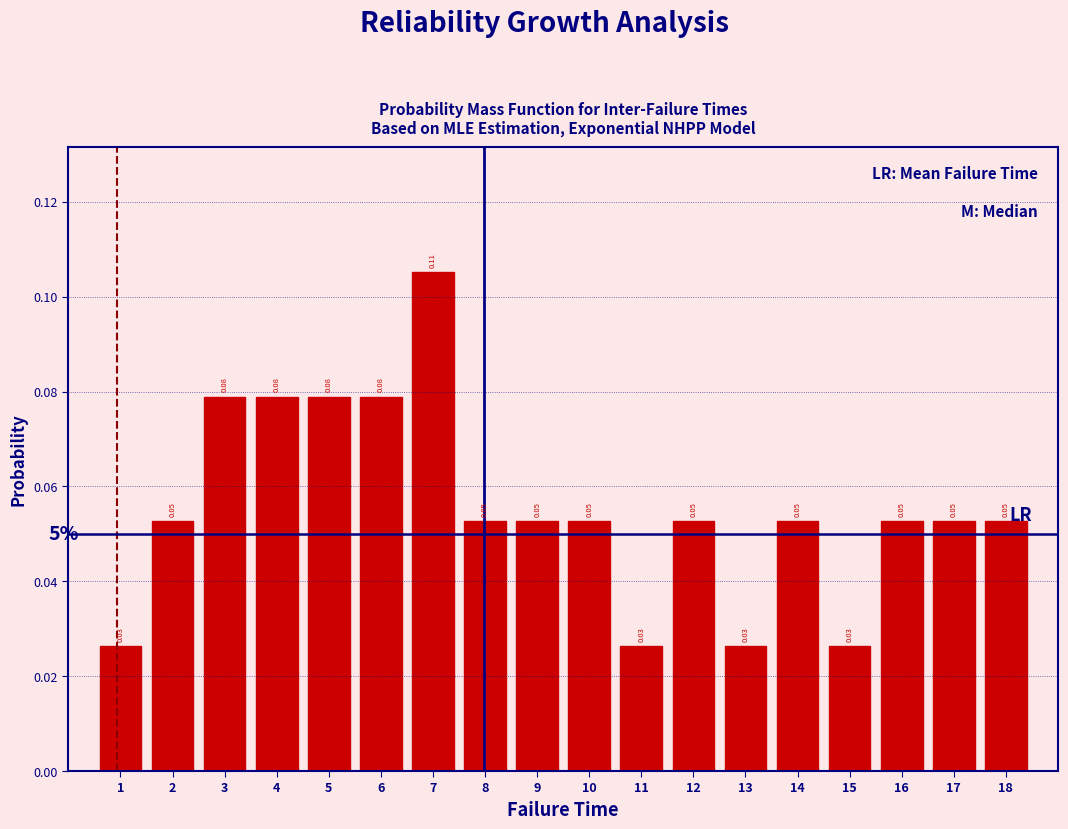

Which range on the x-axis has the tallest bar?

6.5 to 7.5